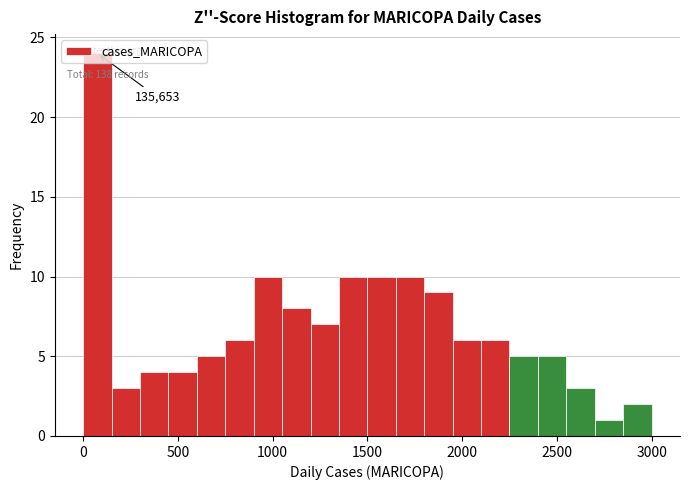

Around what value on the x-axis is the tallest bar? Give the approximate position of its centre, as read against the axis.

100